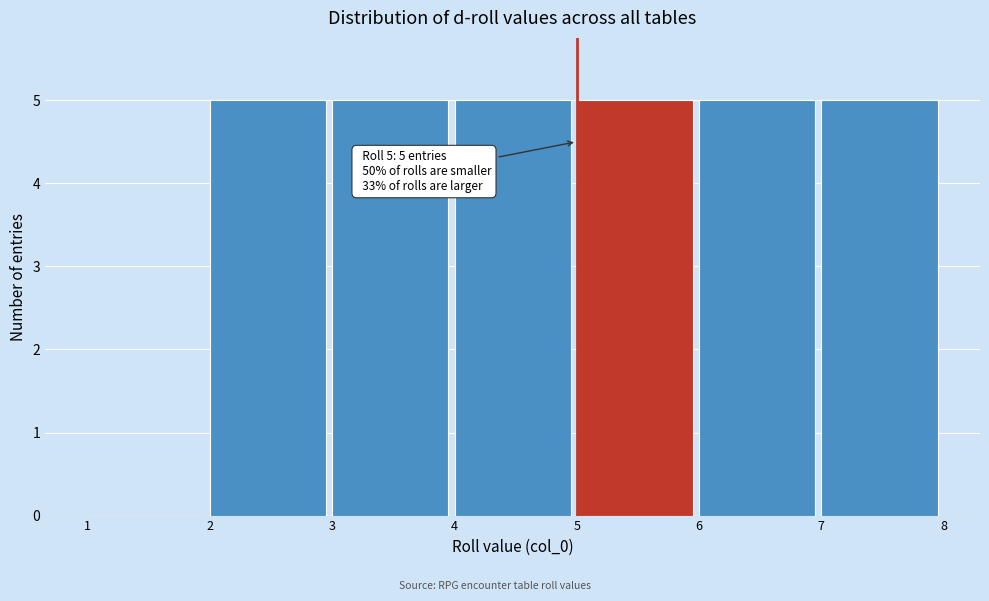

Reading left to right, what are all the values shown in this chart?

1=0	2=5	3=5	4=5	5=5	6=5	7=5